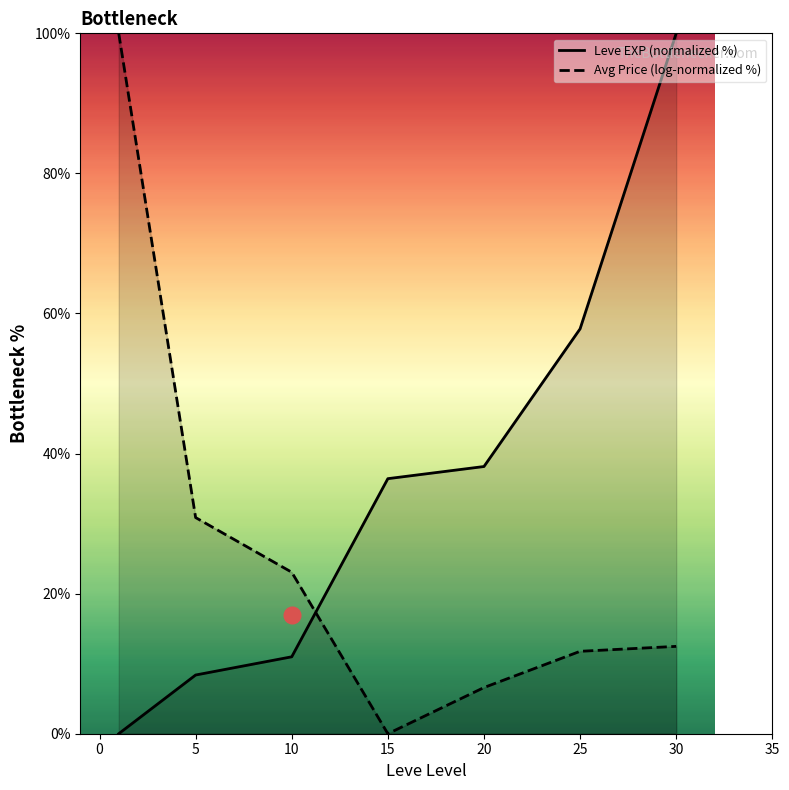

Does the chart have visible grid lines?

No